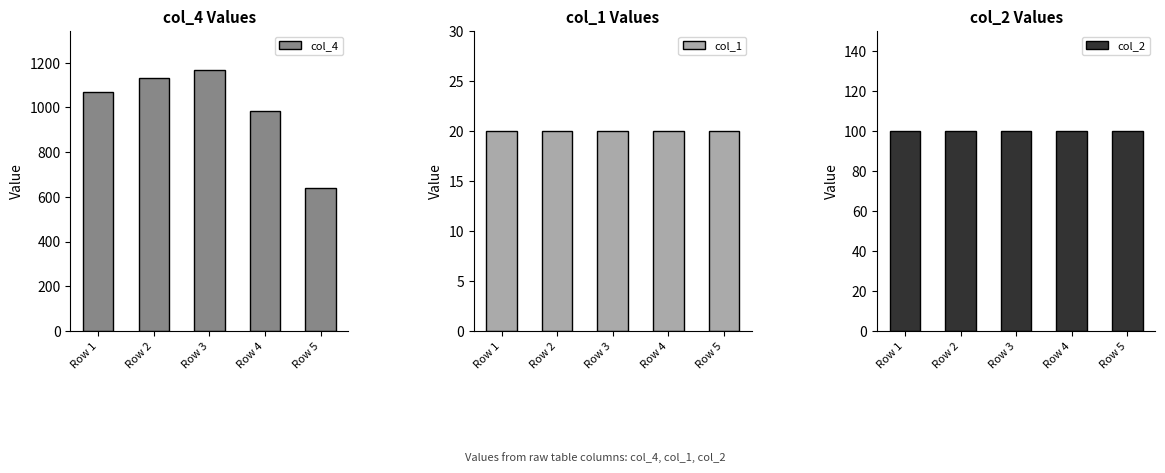

Read the col_1 value at Row 2.

20